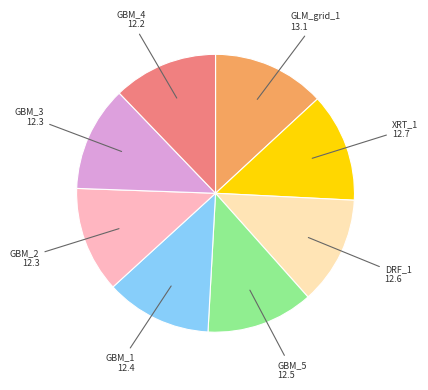

The GBM_1 slice represents 25% of the pie. True or false?

False